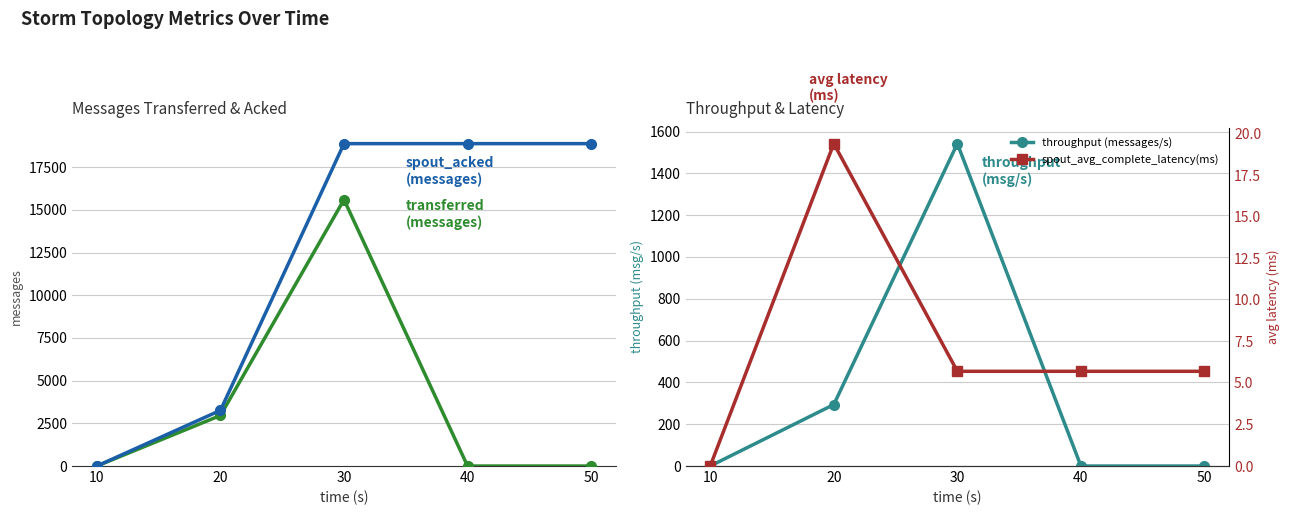

Reading right to left, extract all data points from this chart.

transferred (messages): 50=0.0	40=0.0	30=15600.0	20=2960.0	10=0.0
spout_acked (messages): 50=18880.0	40=18880.0	30=18880.0	20=3260.0	10=0.0
throughput (messages/s): 50=0.0	40=0.0	30=1542.0	20=294.0	10=0.0
spout_avg_complete_latency(ms): 50=5.7	40=5.7	30=5.7	20=19.4	10=0.0